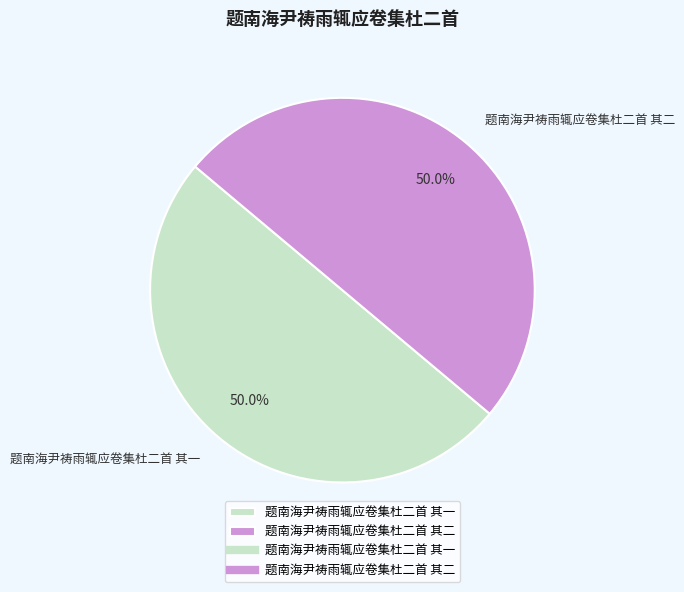

Combined, do 题南海尹祷雨辄应卷集杜二首 其二 and 题南海尹祷雨辄应卷集杜二首 其一 account for over 50%?

Yes